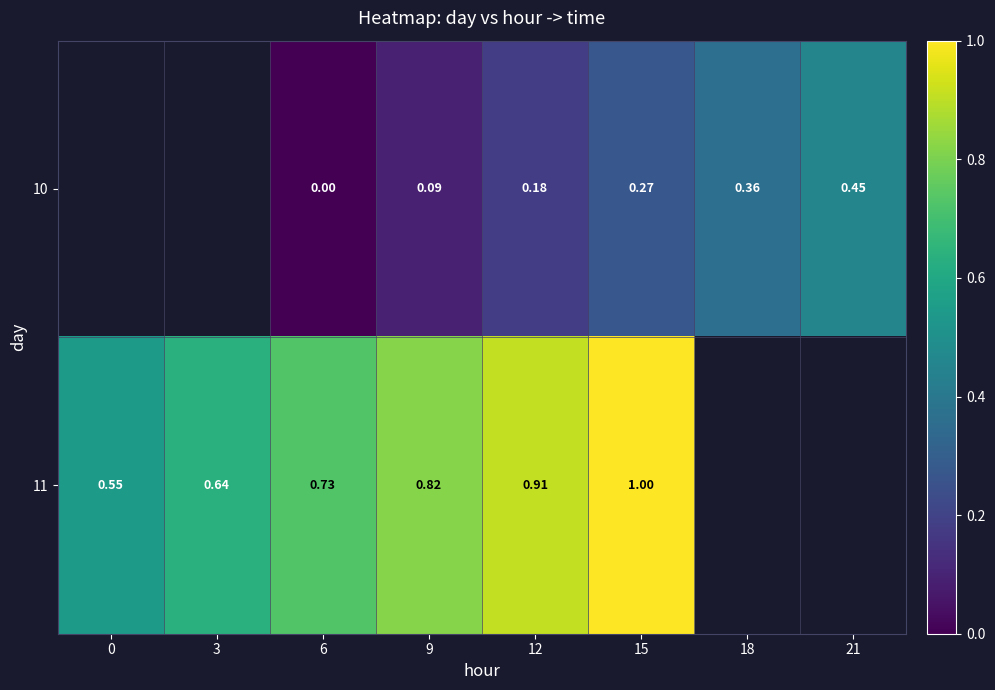

How many series are shown in this chart?

2